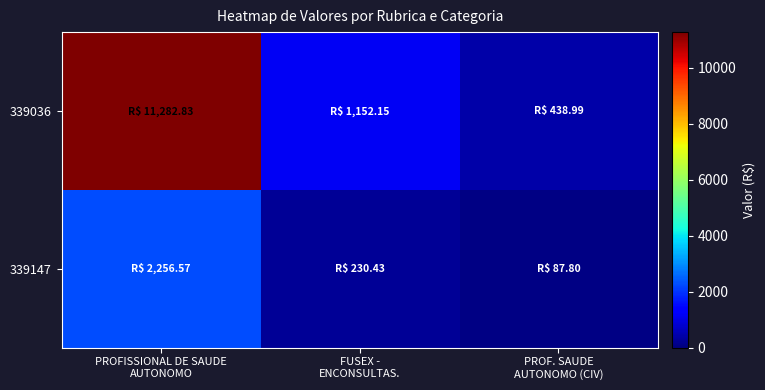

Reading left to right, list all the values displayed in this chart.

339036: PROFISSIONAL DE SAUDE
AUTONOMO=11282.8	FUSEX -
ENCONSULTAS.=1152.2	PROF. SAUDE
AUTONOMO (CIV)=439.0
339147: PROFISSIONAL DE SAUDE
AUTONOMO=2256.6	FUSEX -
ENCONSULTAS.=230.4	PROF. SAUDE
AUTONOMO (CIV)=87.8